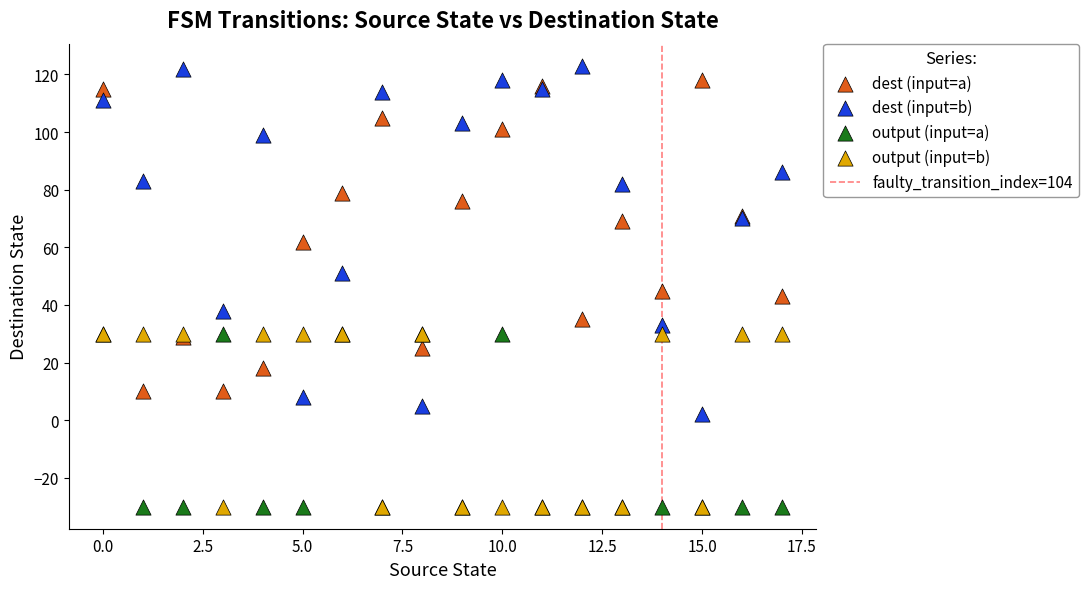

In the dest (input=a) series, what Y value is closest to 64?

62